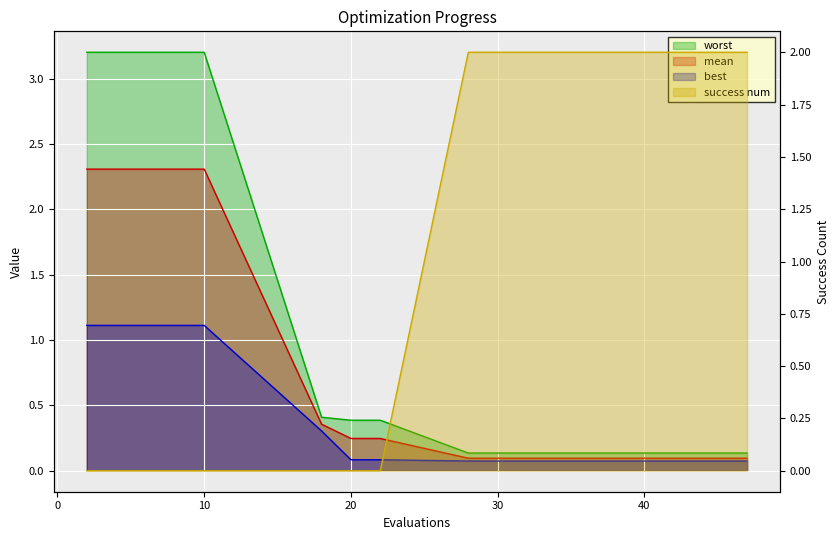

What is the difference between the mean values at 8 and 47?

2.2